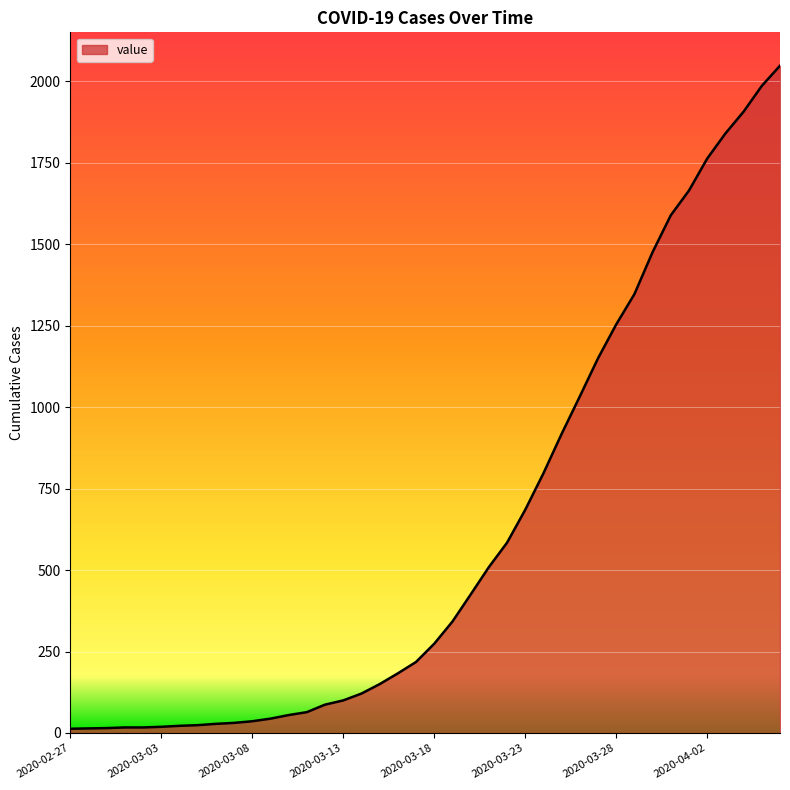

What is the greatest value displayed?

2048